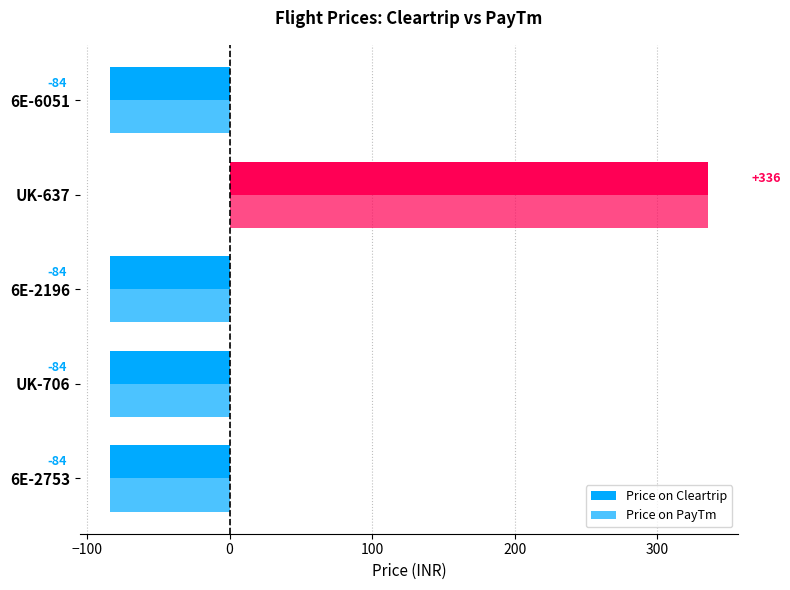

How many data points in Price on PayTm are above -84?

1